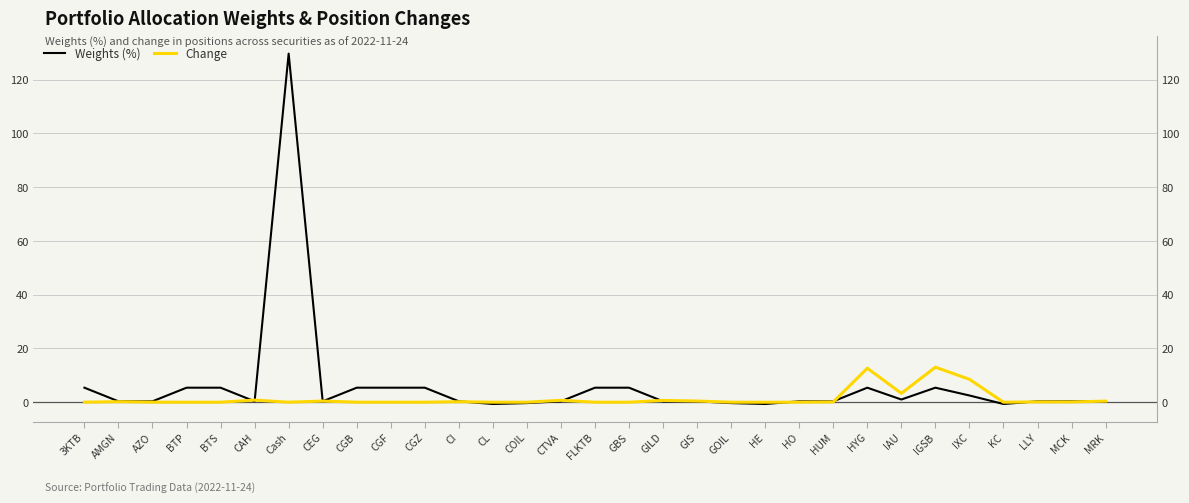

How many negative values does the Change series have?

1